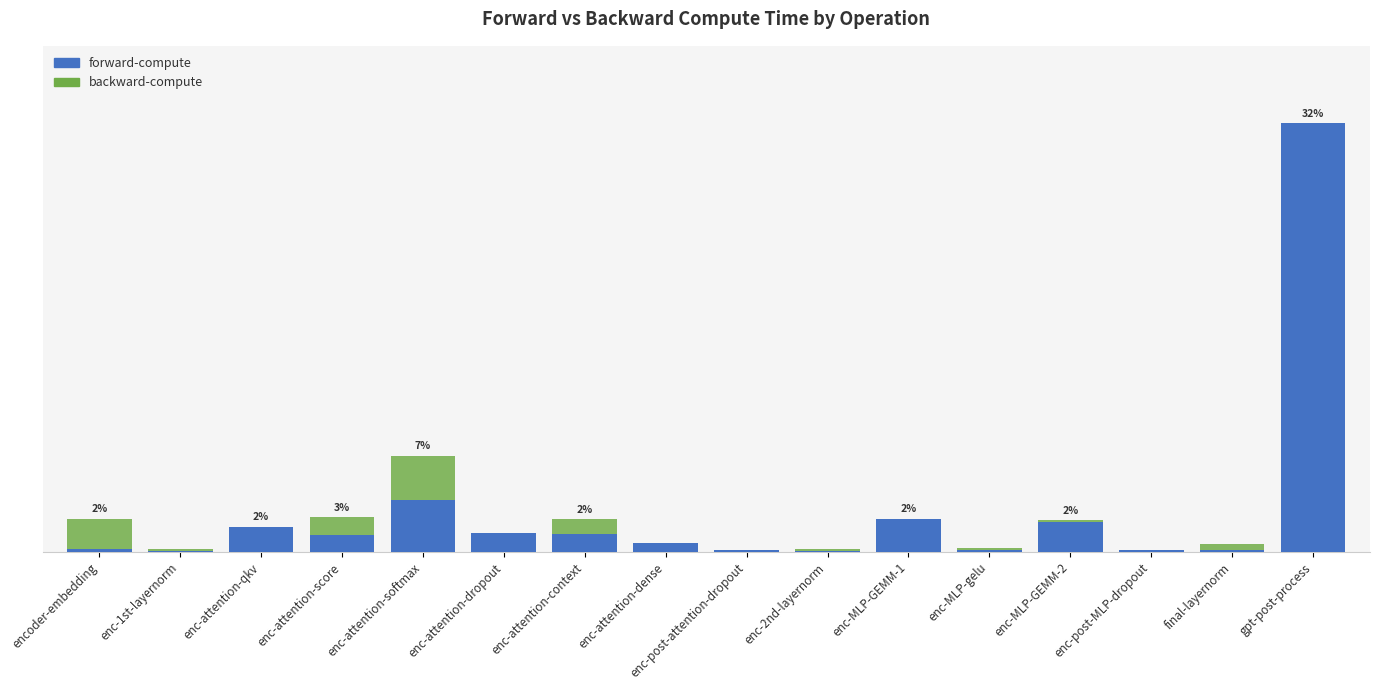

Reading right to left, list all the values displayed in this chart.

forward-compute: 18234.5	69.6	86.5	1290.7	90.4	1416.5	49.5	86.0	382.8	750.8	824.5	2208.1	735.2	1076.0	52.5	143.7
backward-compute: 15234.8	357.3	86.6	1354.0	186.2	1211.6	134.5	88.1	343.1	1398.0	730.7	4097.2	1476.2	1033.3	121.5	1416.7